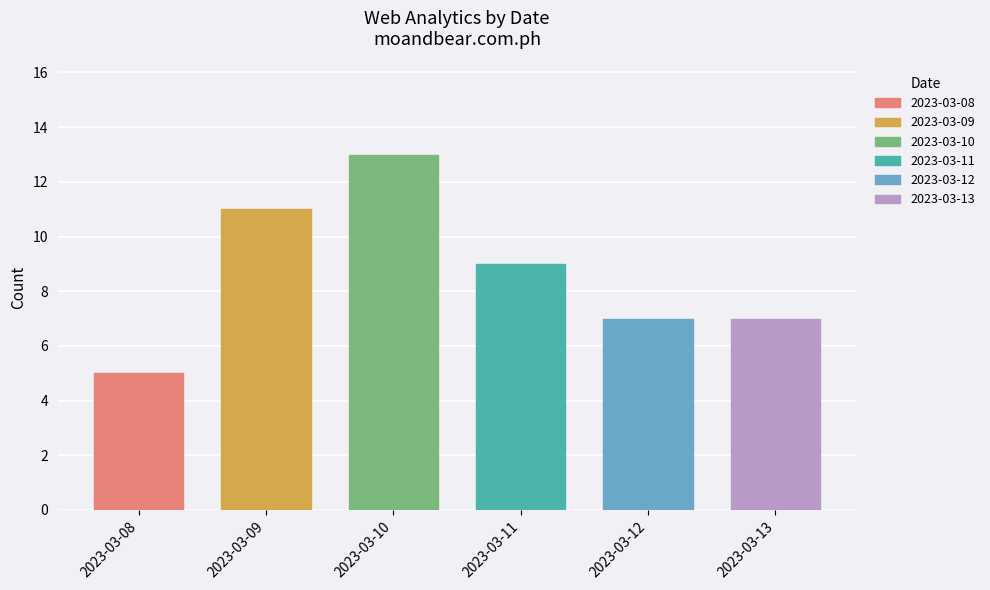

Reading left to right, list all the values displayed in this chart.

2023-03-08=5	2023-03-09=11	2023-03-10=13	2023-03-11=9	2023-03-12=7	2023-03-13=7